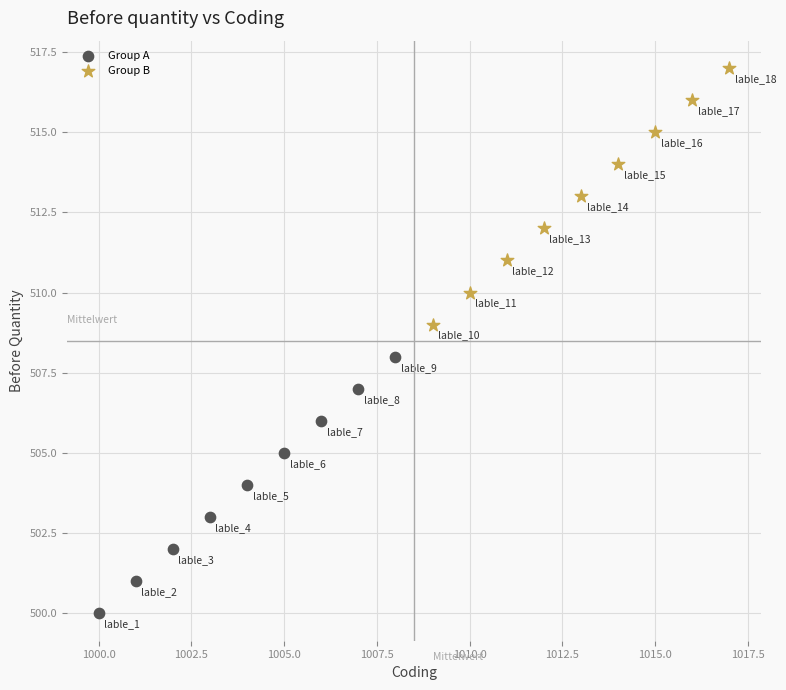

Which series reaches the maximum Y coordinate?

Group B